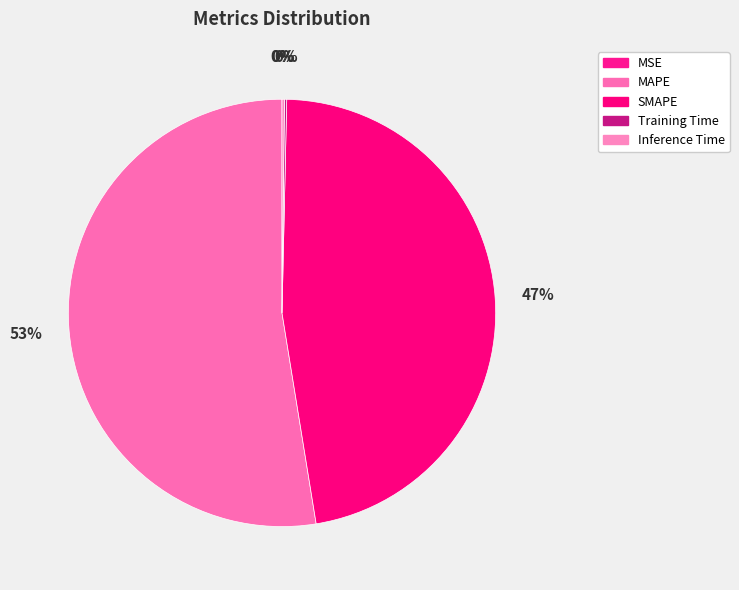

How many slices are in this pie chart?

5